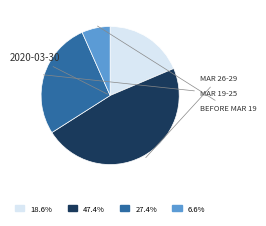

Is there a majority slice in this chart?

No